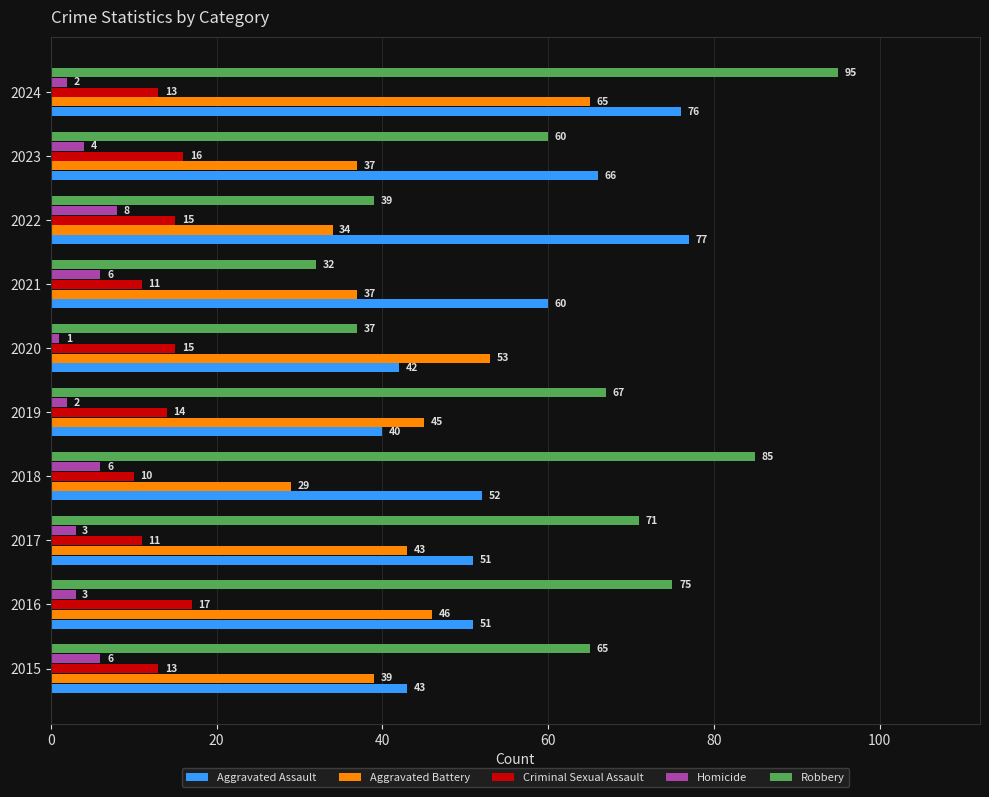

What are all the series names shown in the legend?

Aggravated Assault, Aggravated Battery, Criminal Sexual Assault, Homicide, Robbery